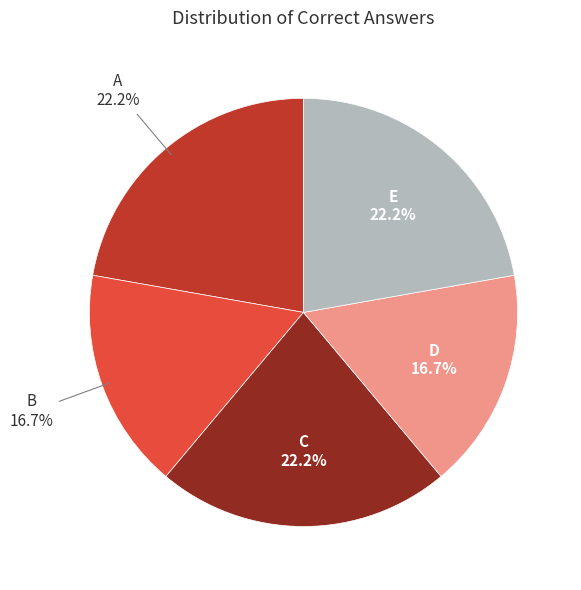

Combined, what portion of the pie is A and B?

38.9%